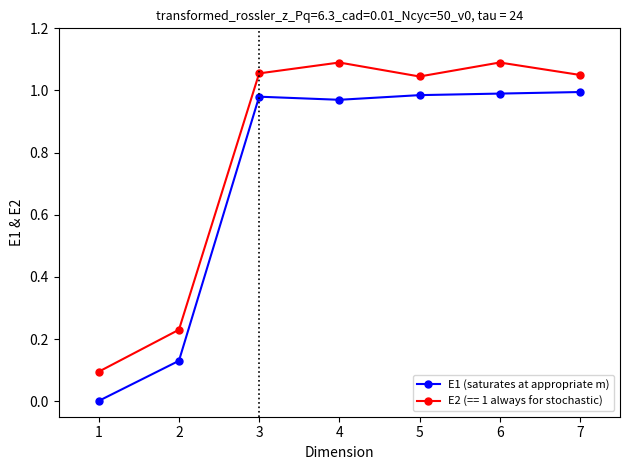

At 7, list the series in order from smallest to largest.

E1 (saturates at appropriate m), E2 (== 1 always for stochastic)